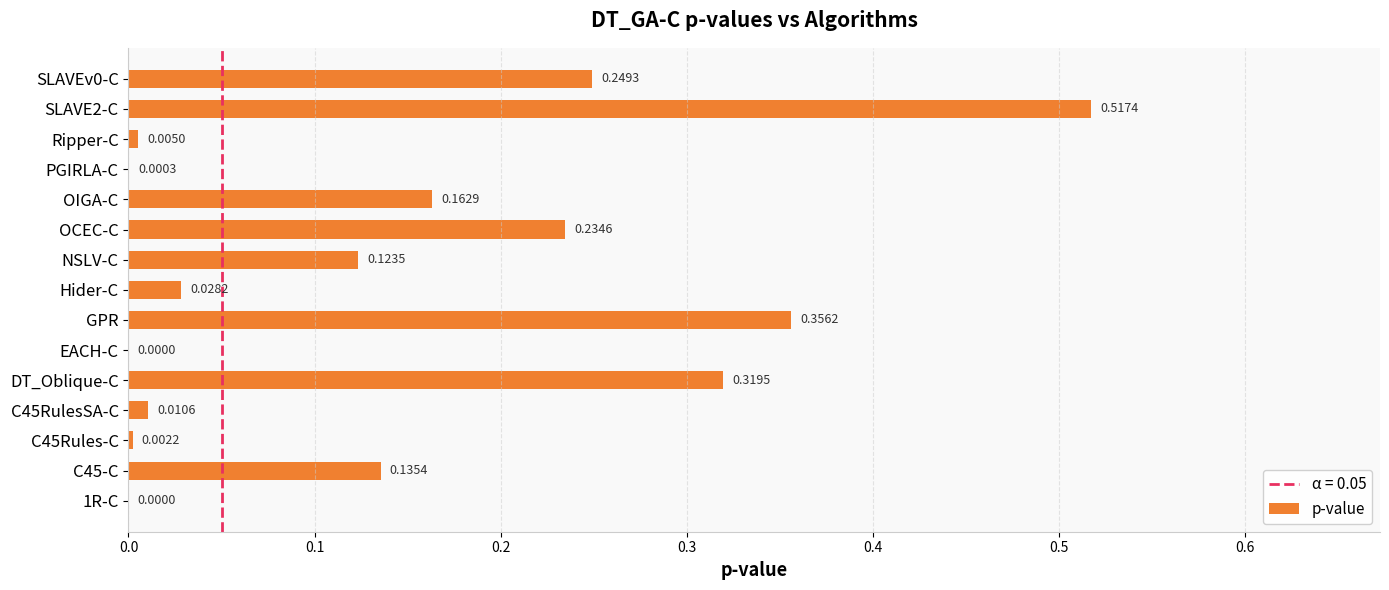

Are the bars horizontal?

Yes